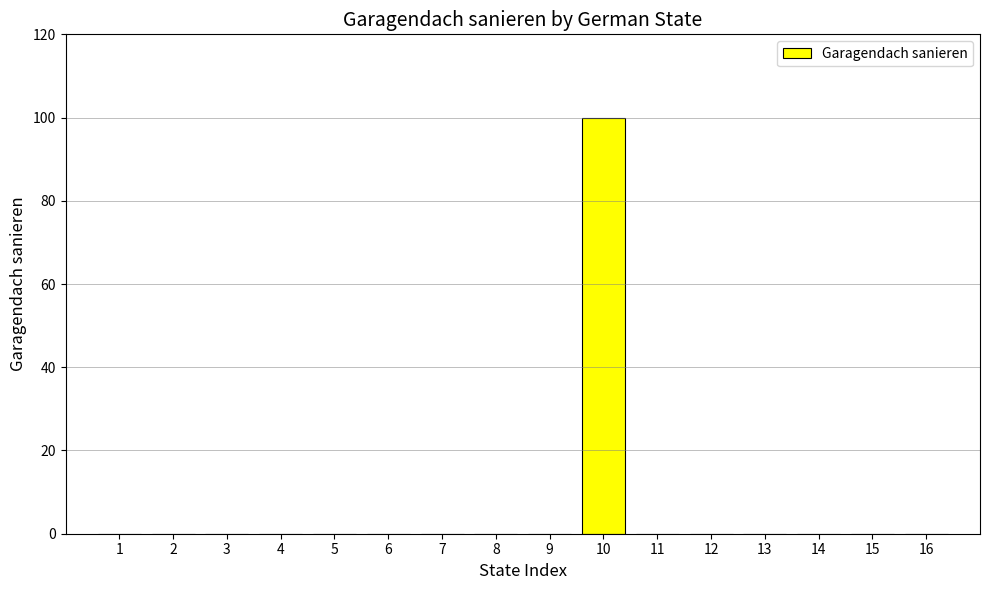

The chart shows a value of 0 at 6. True or false?

True